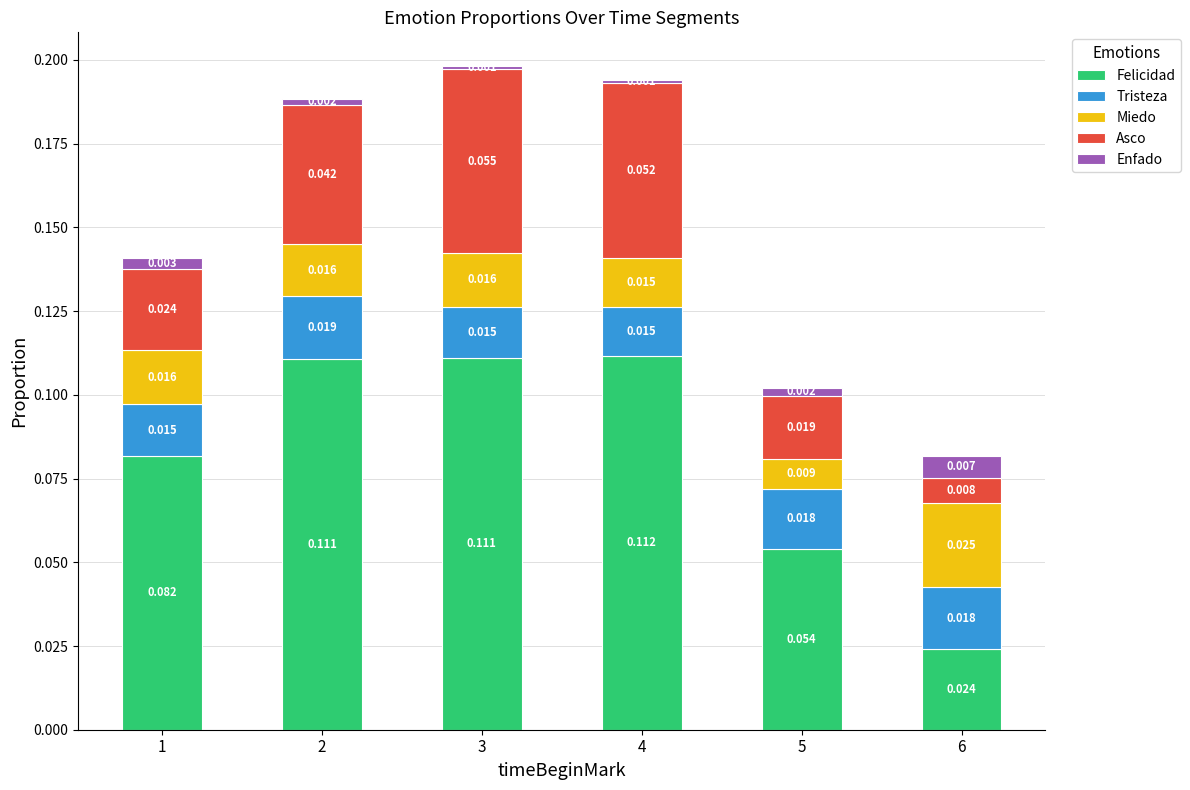

What are all the series names shown in the legend?

Felicidad, Tristeza, Miedo, Asco, Enfado